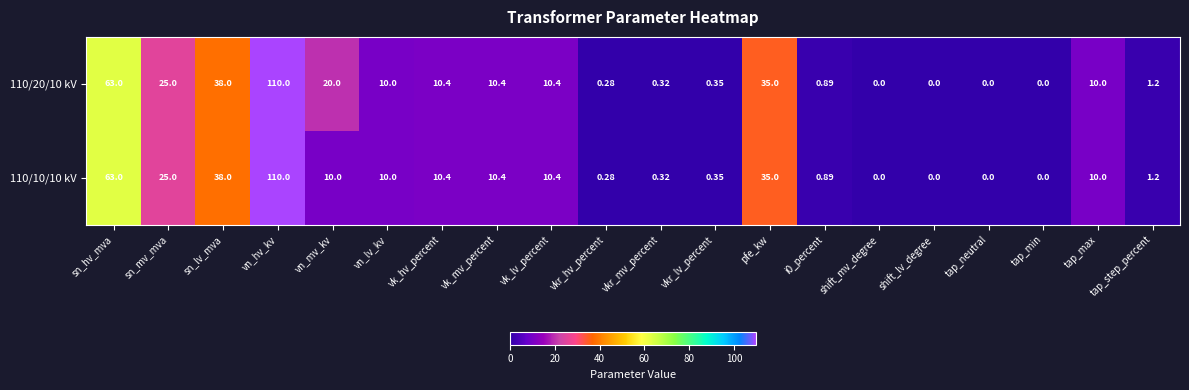

At which label is 110/20/10 kV closest to 55?

sn_hv_mva